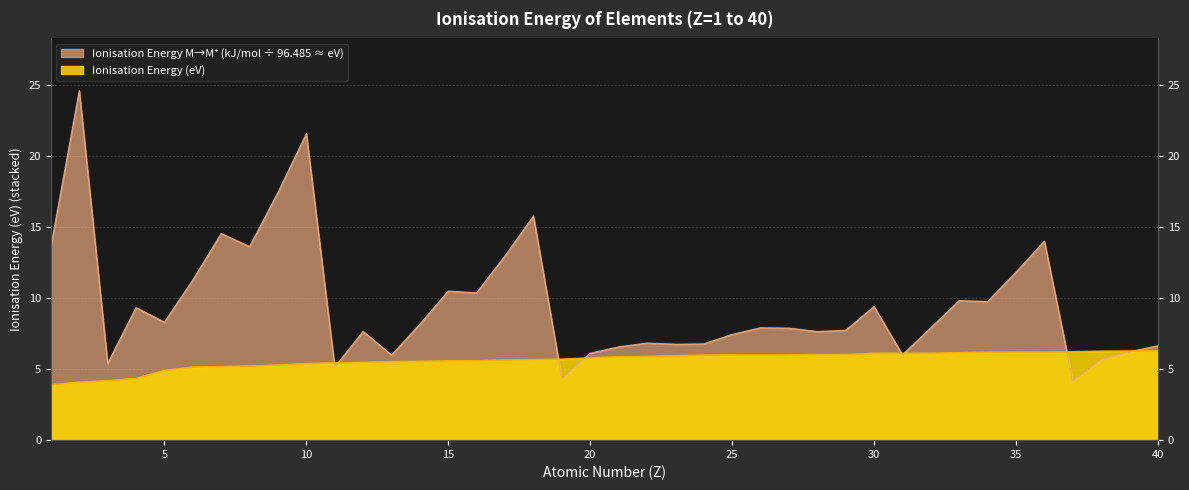

How many intersections are there between Ionisation Energy (eV) and Ionisation Energy M to M+ (kJ/mol)?

8